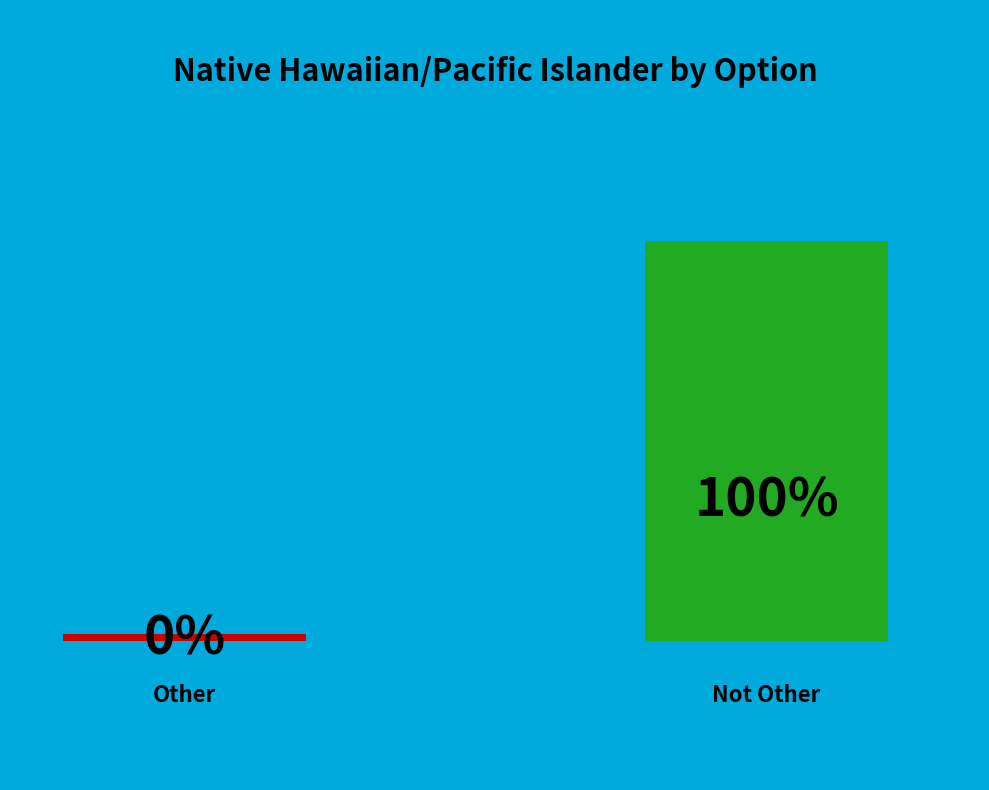

To the nearest percent, what is the combined percentage of Other and Not Other?

100%